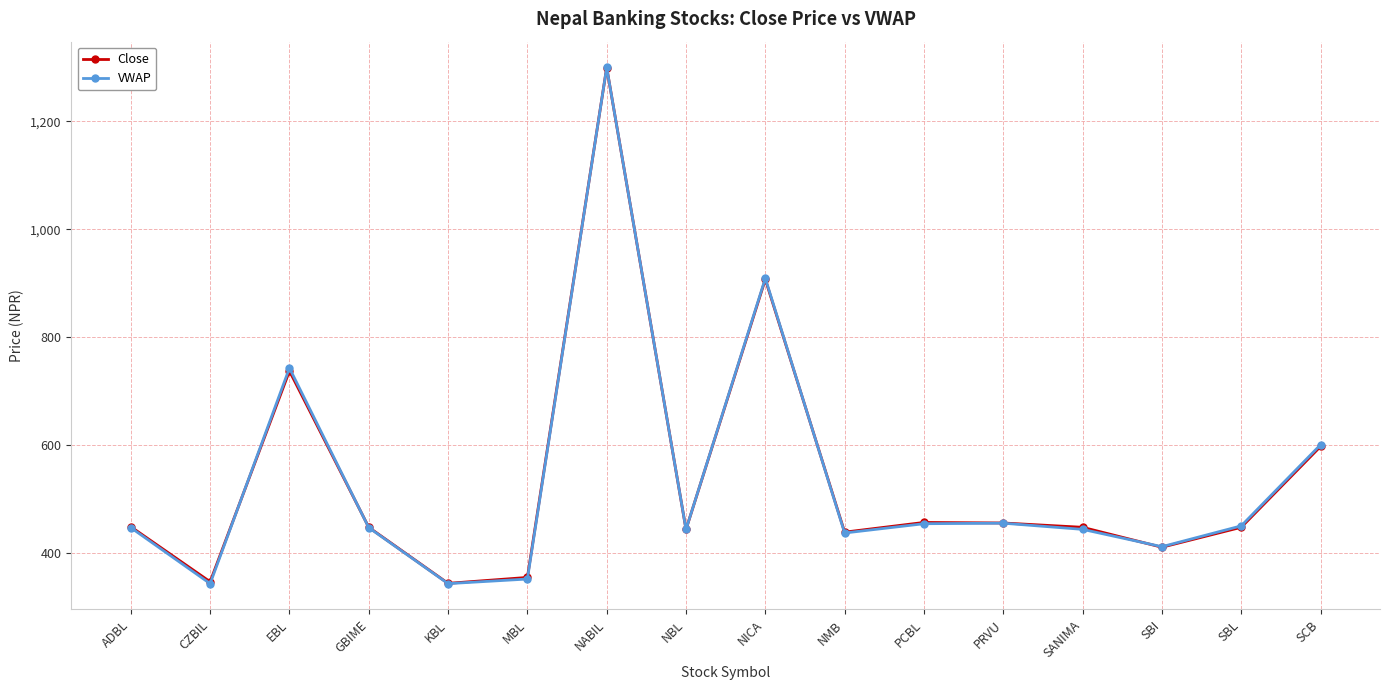

The value of Close at GBIME is 447.0. True or false?

True